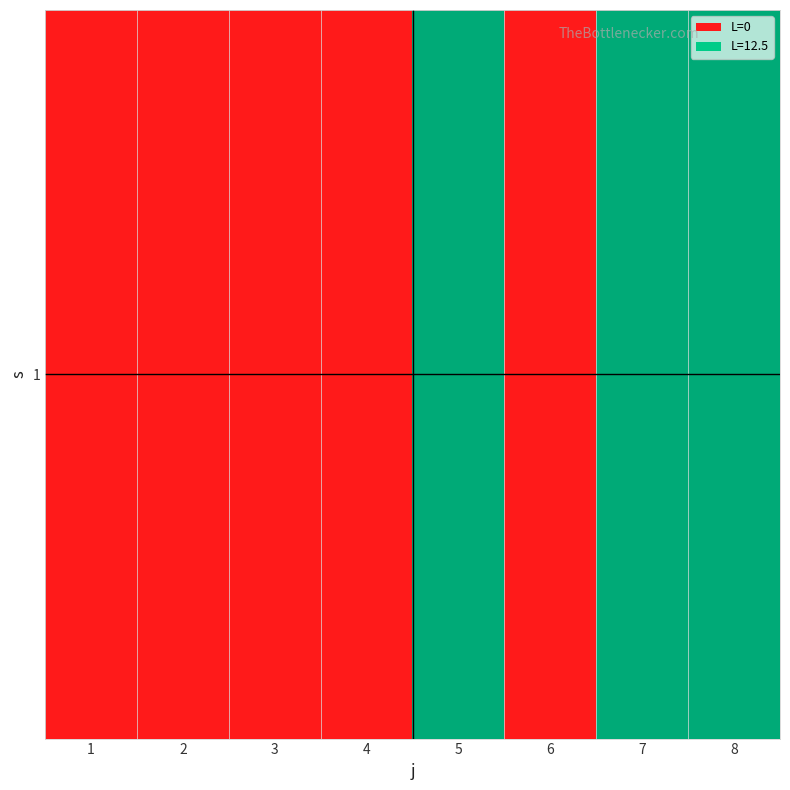

List the labels in order of value, smallest first.

1, 2, 3, 4, 6, 5, 7, 8